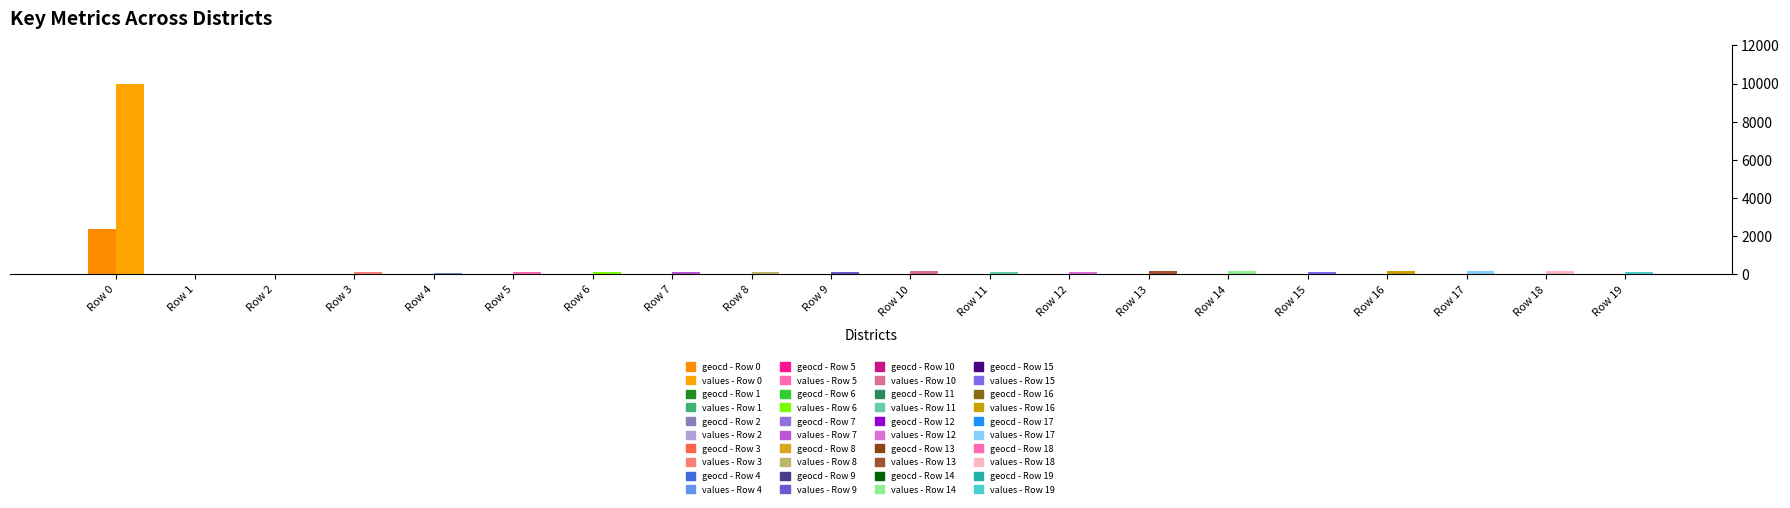

How many data points in geocd are less than 27?

10